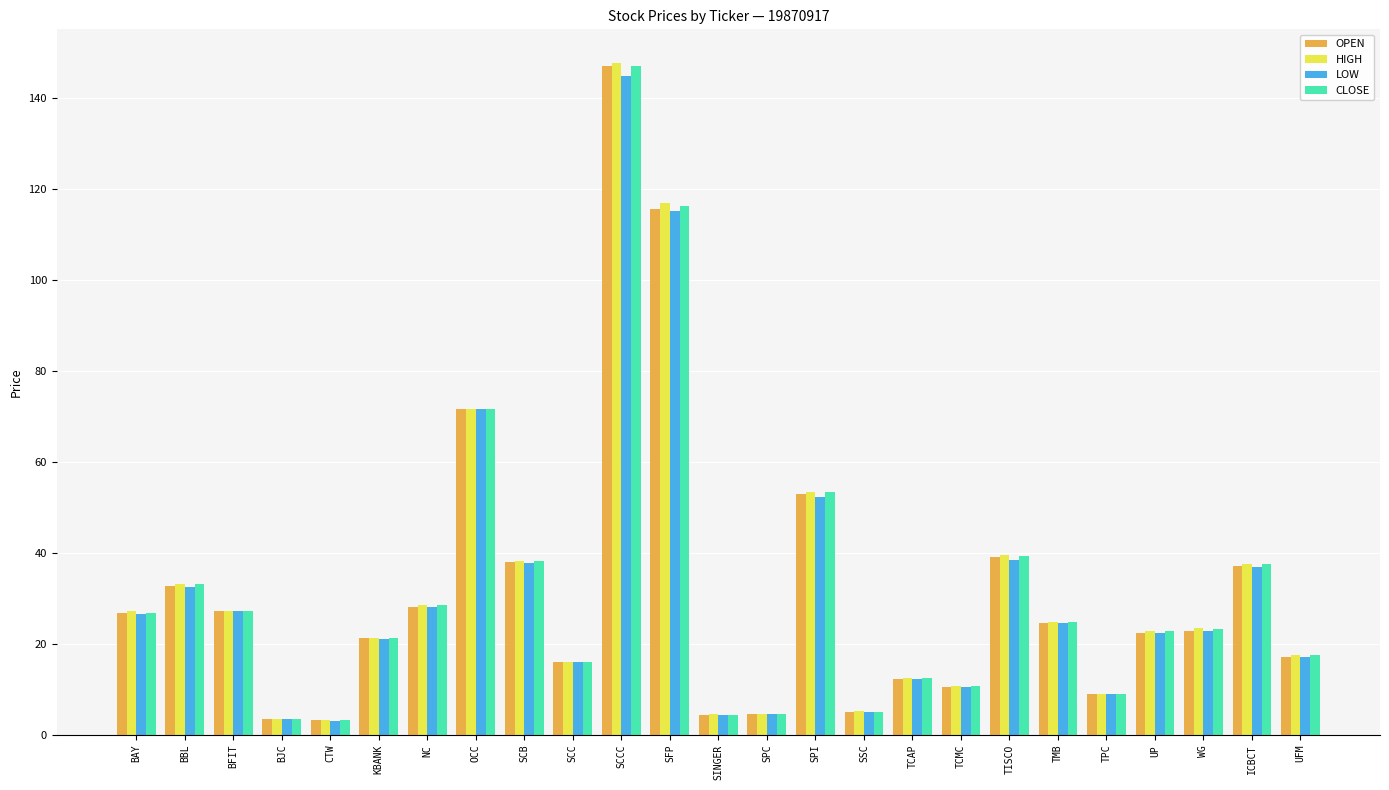

What is the label of the 4th bar from the right?

UP